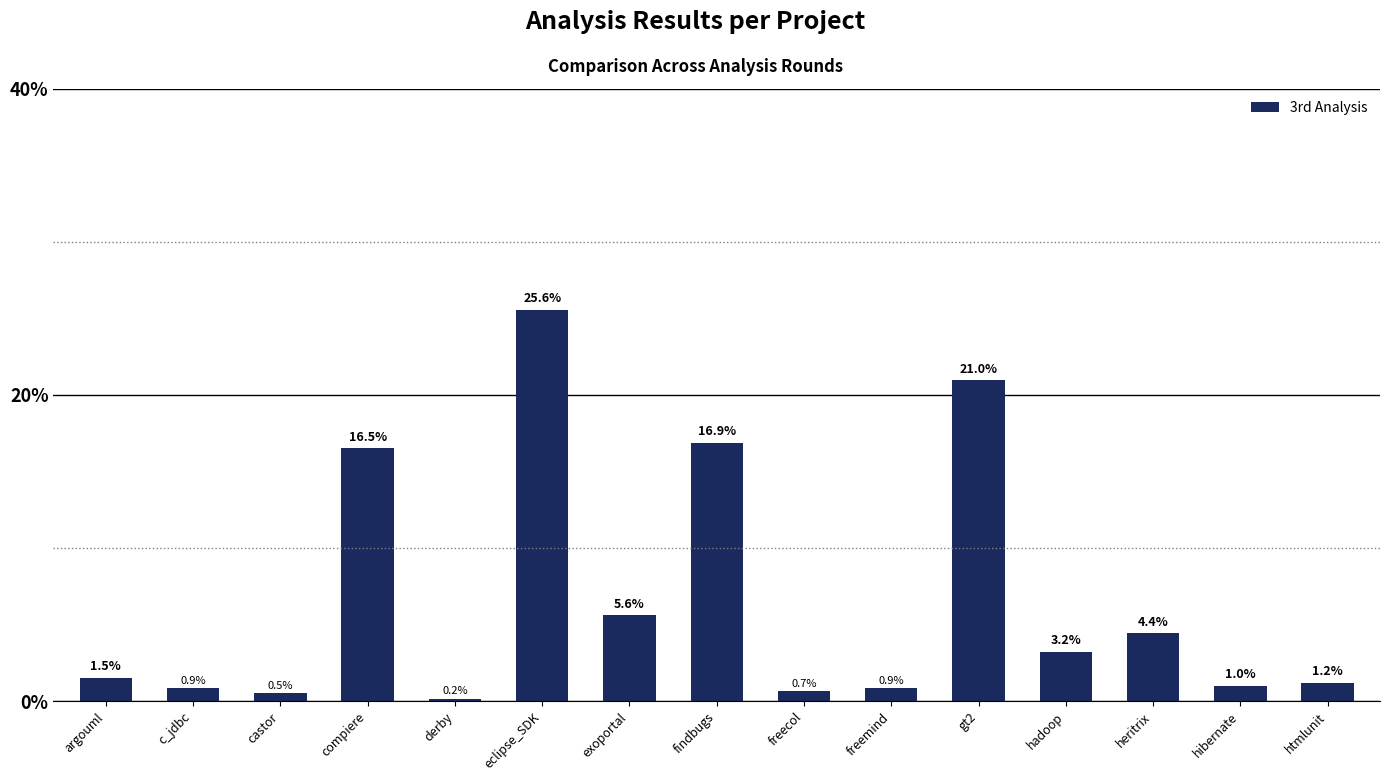

At which label is the value closest to 12?

compiere